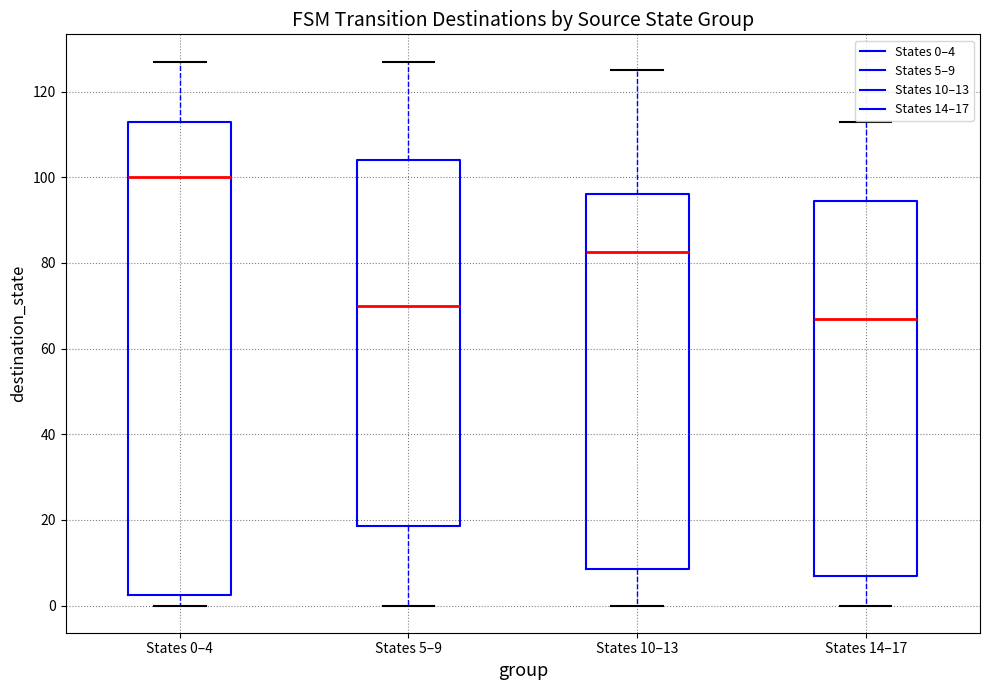

Reading left to right, read every box against the y-axis: the position of its median line, the range the box covers, and the ends of its whiskers. The values are not printed on the chart, so give them approximately, as read against the axis.

States 0–4: median 100, box 2 to 114, whiskers 0 to 128
States 5–9: median 70, box 18 to 104, whiskers 0 to 128
States 10–13: median 82, box 8 to 96, whiskers 0 to 126
States 14–17: median 68, box 8 to 94, whiskers 0 to 114